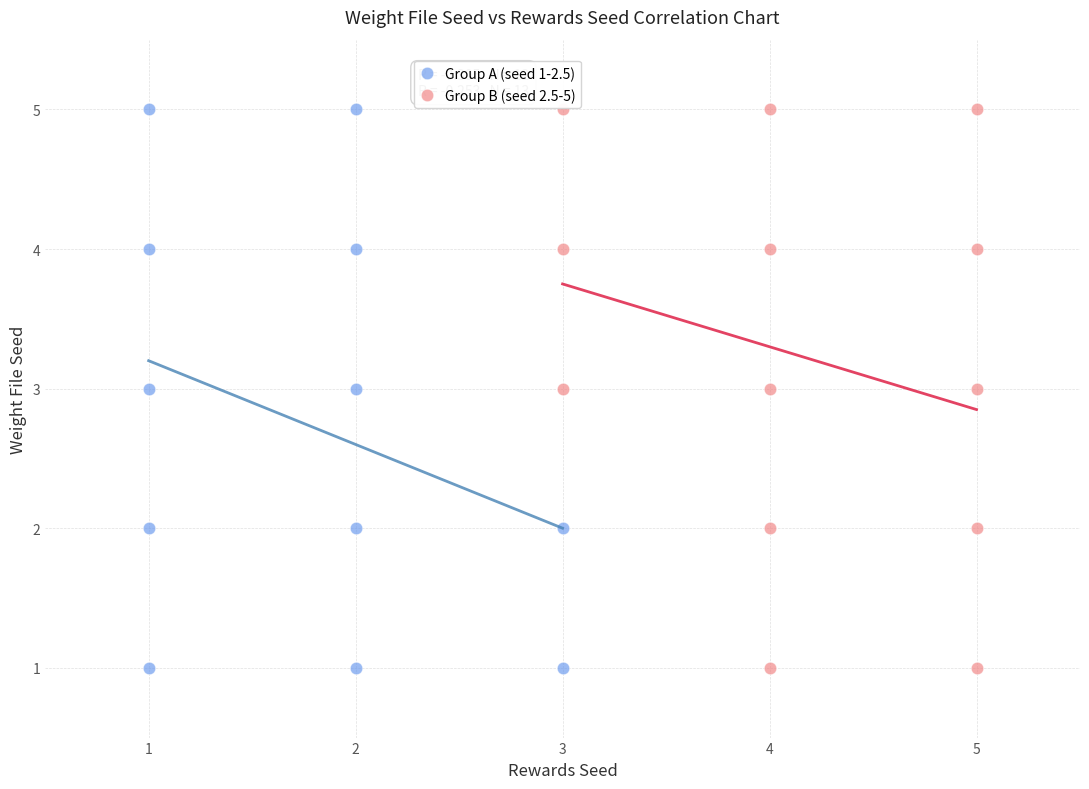

What are all the series names shown in the legend?

Group A (seed 1-2.5), Group B (seed 2.5-5)